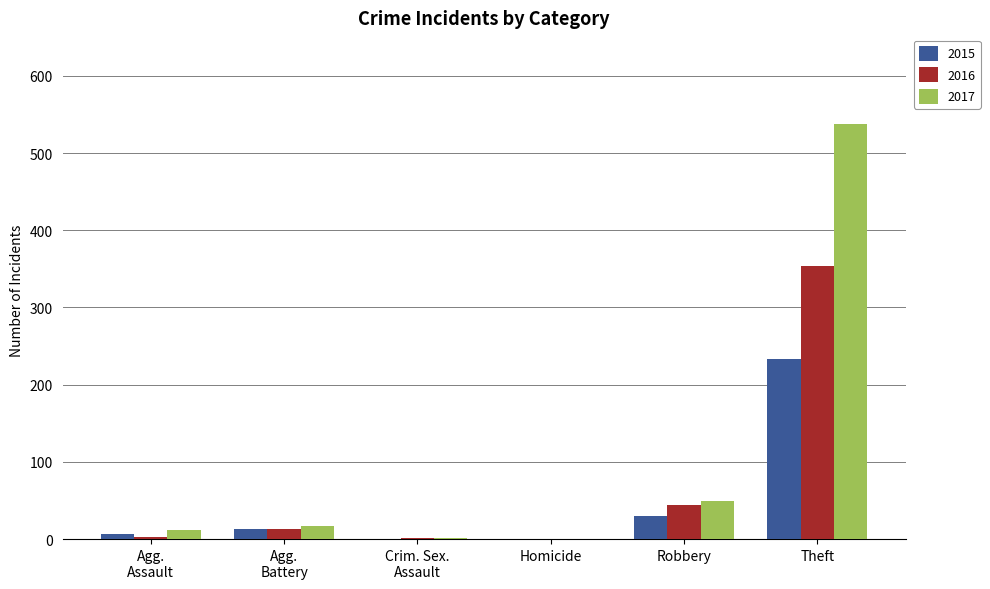

What are all the series names shown in the legend?

2015, 2016, 2017